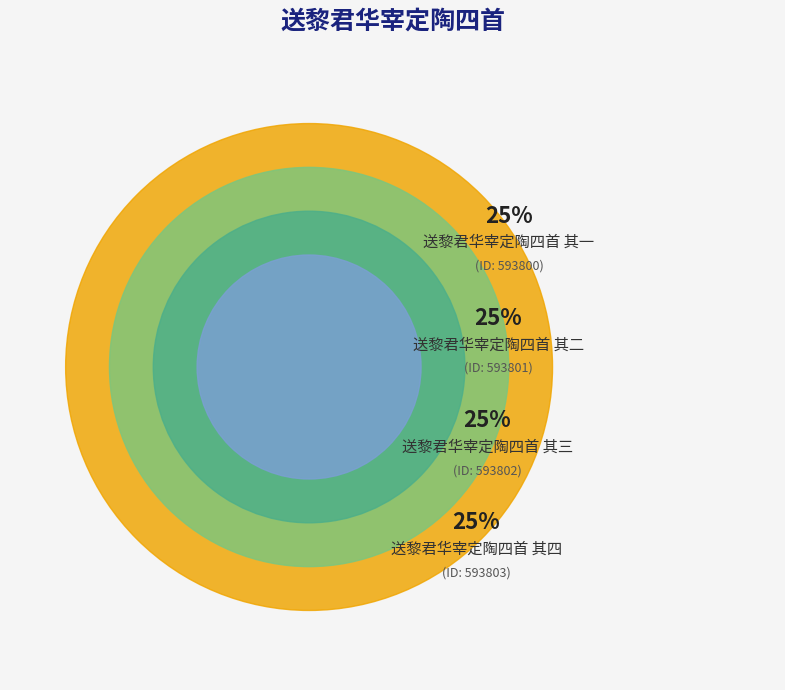

To the nearest percent, what is the average slice percentage?

25%